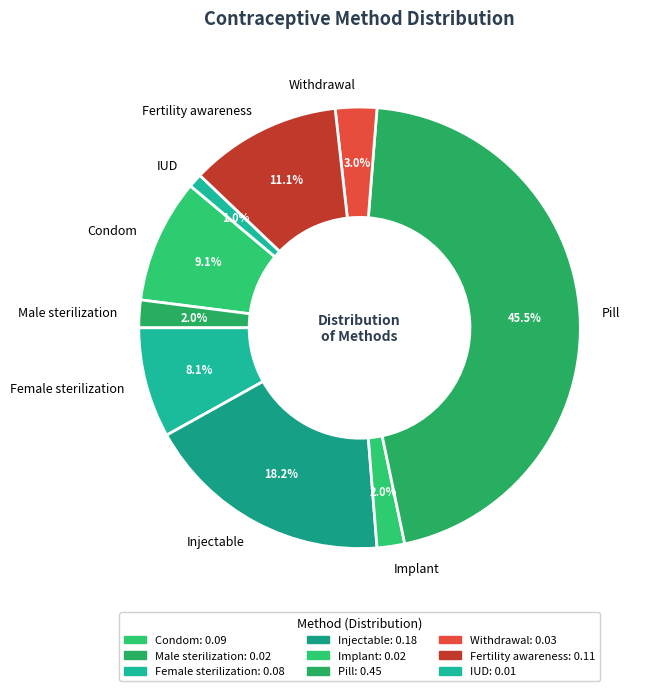

How much of the chart is everything except Male sterilization?

98.0%